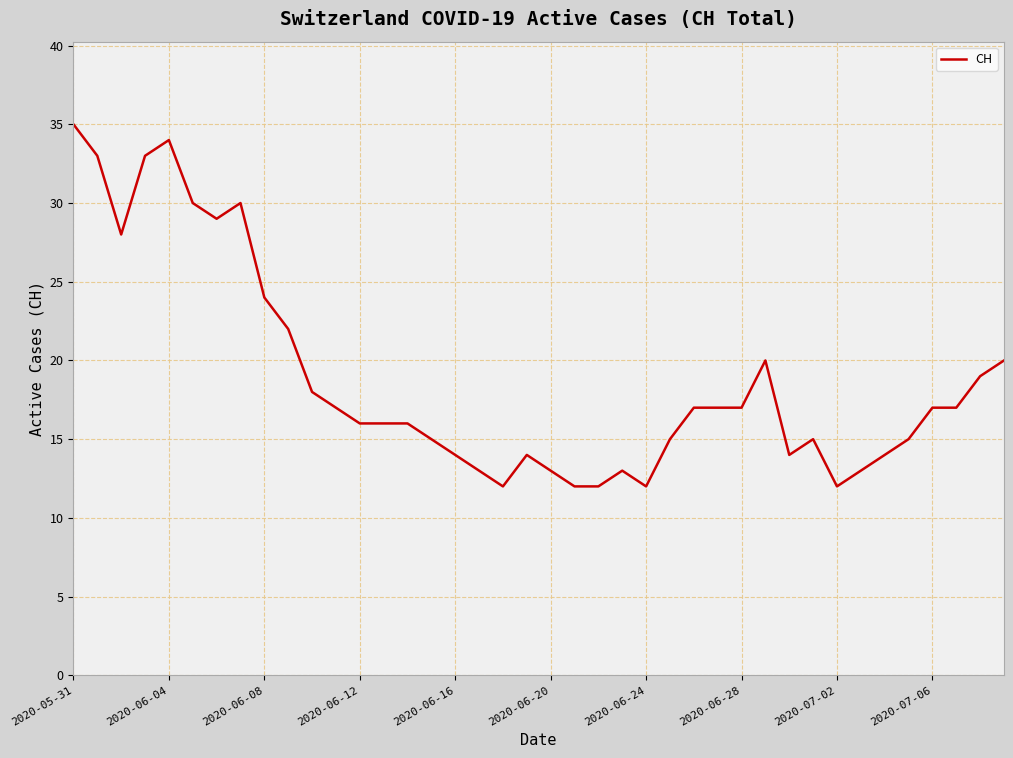

Reading left to right, list all the values displayed in this chart.

35	33	28	33	34	30	29	30	24	22	18	17	16	16	16	15	14	13	12	14	13	12	12	13	12	15	17	17	17	20	14	15	12	13	14	15	17	17	19	20